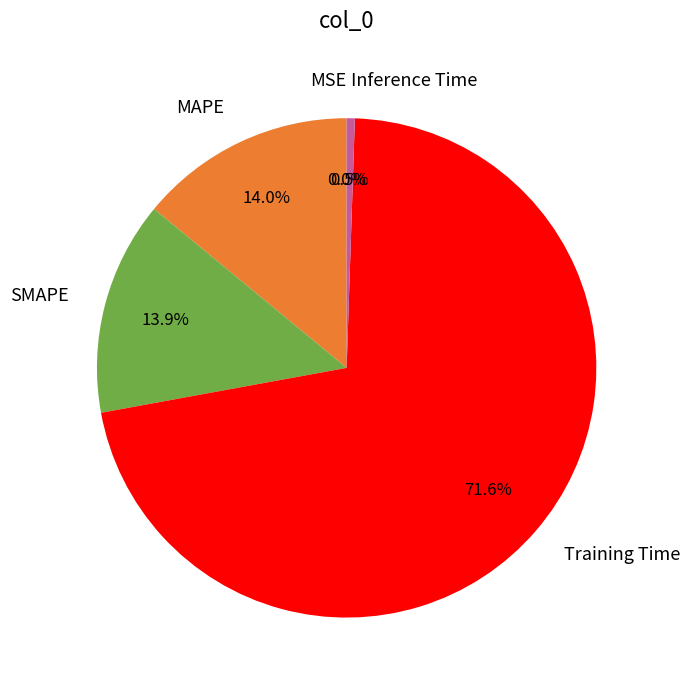

To the nearest percent, what is the difference between the largest and smallest slice percentages?

72%